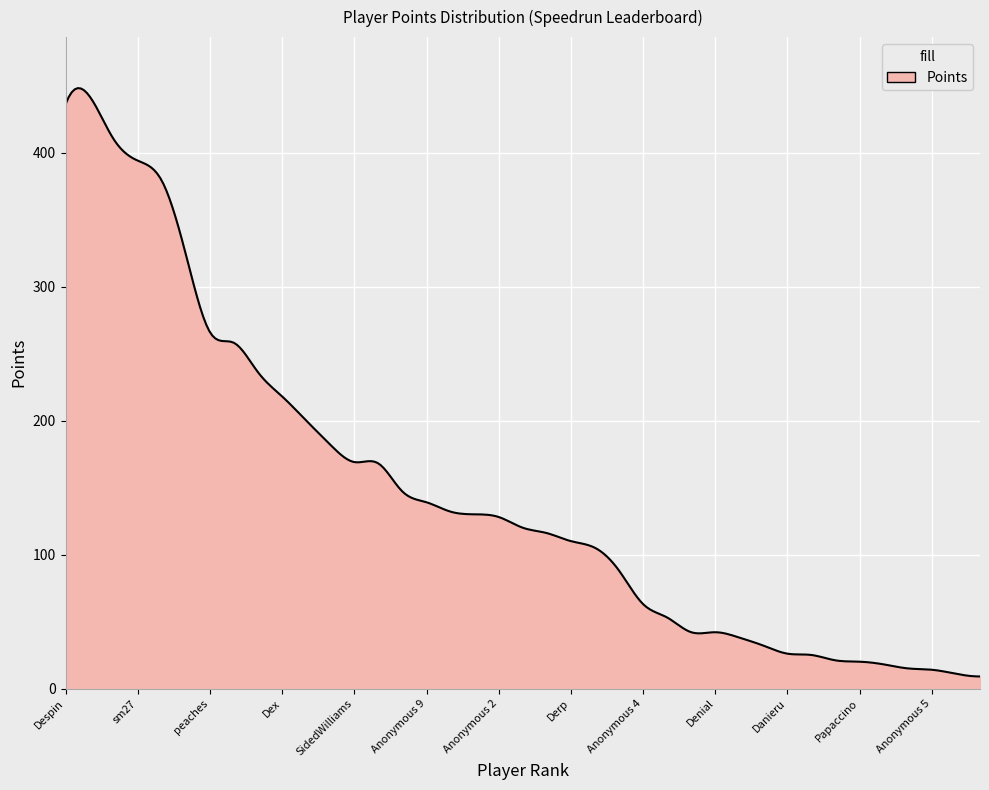

What is the maximum value shown in the chart?

448.1